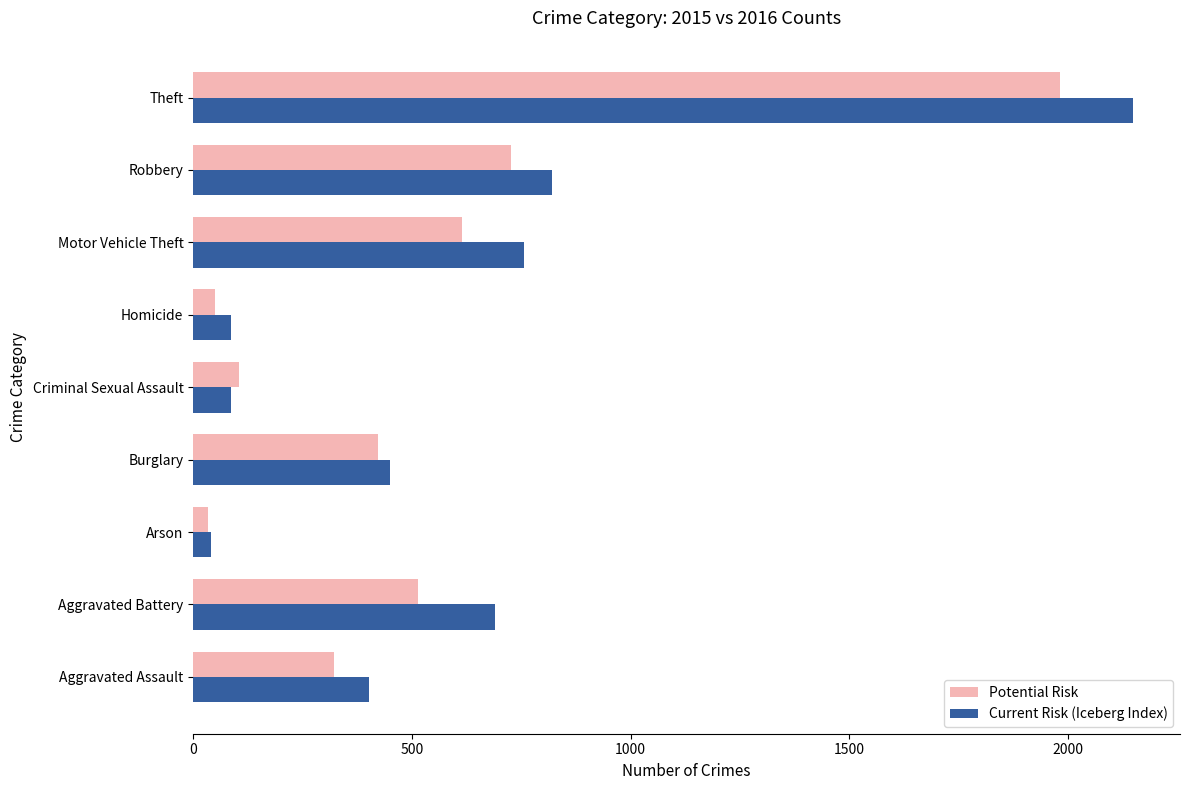

Where is Current Risk (Iceberg Index) nearest to the value 1094?

Robbery